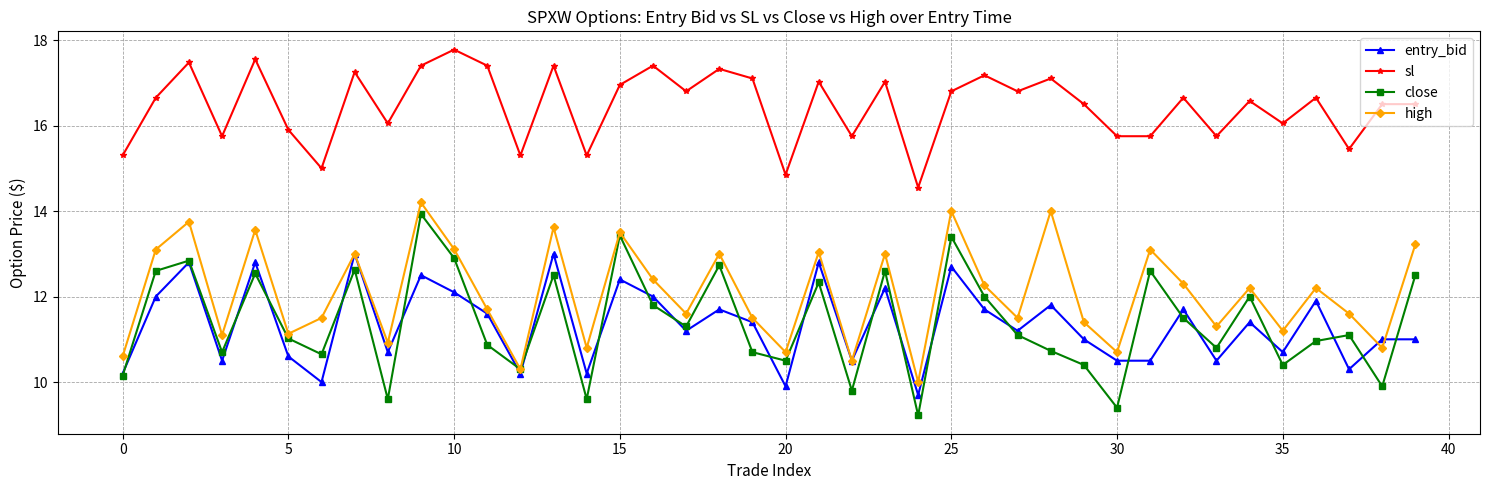

Count the number of categories in the chart.

40